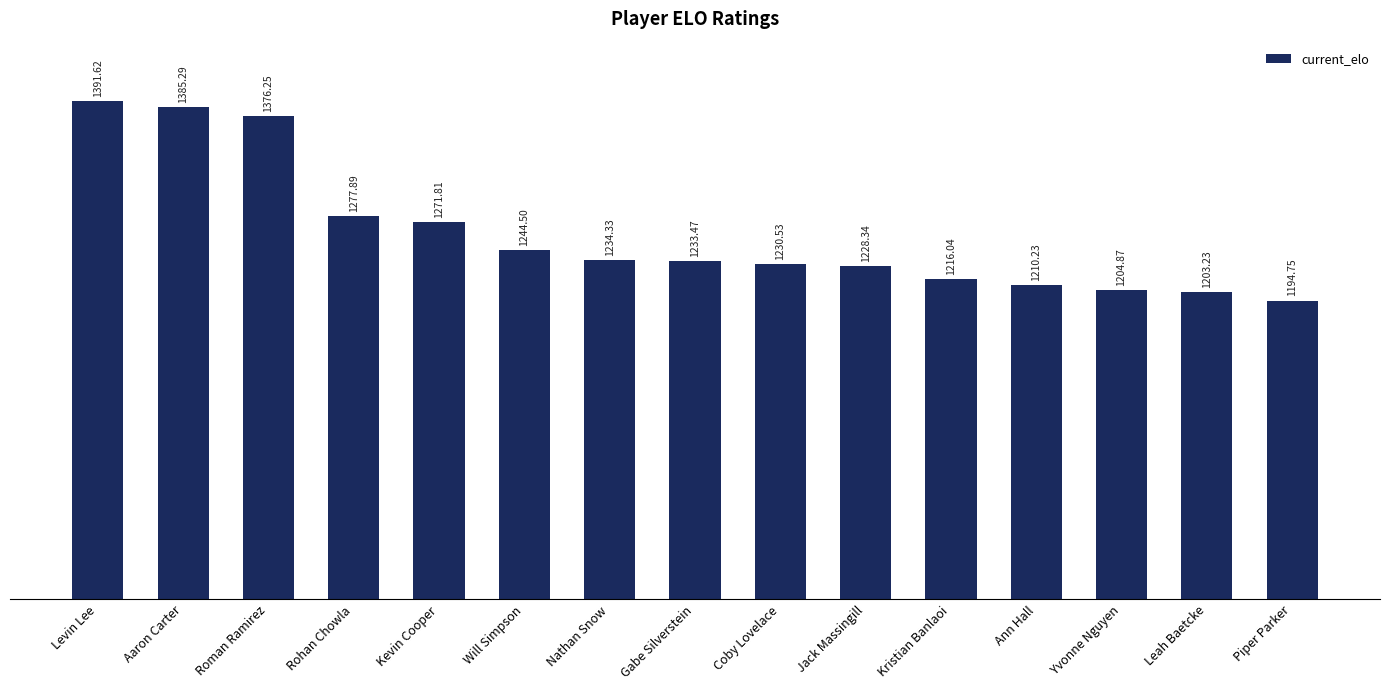

What is the maximum value shown in the chart?

1391.6